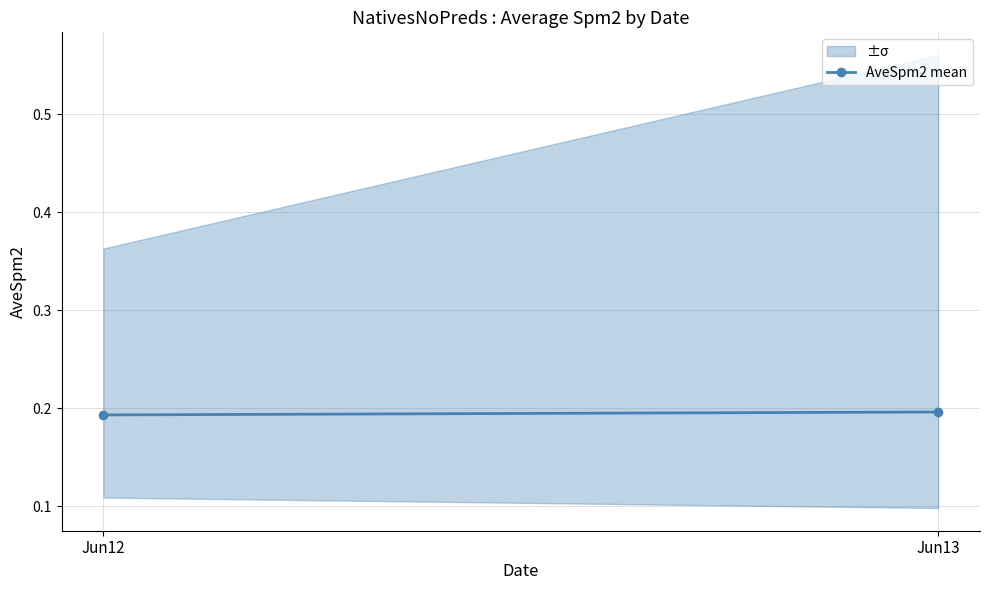

Is this an area chart (filled region under the line)?

No